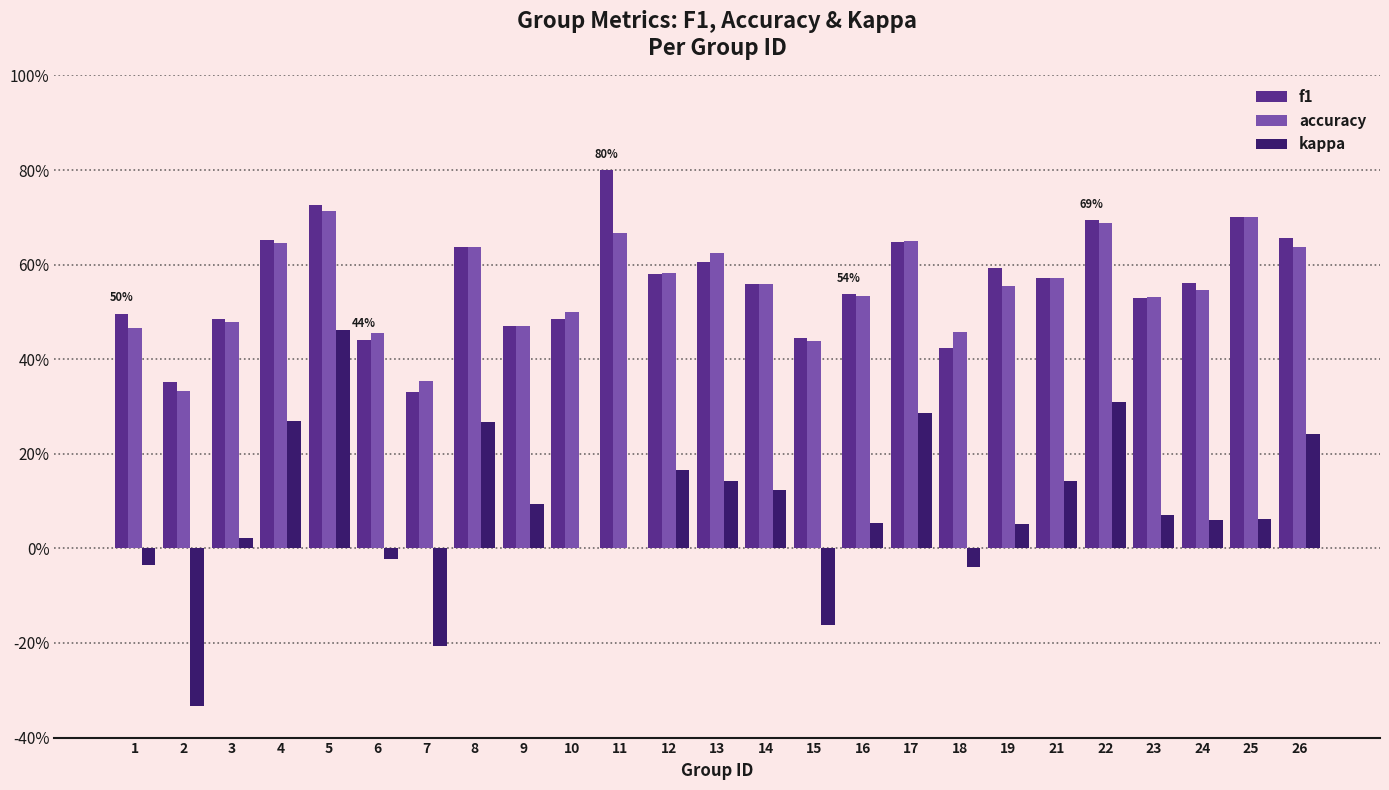

What is the approximate value of f1 at 26?

0.7